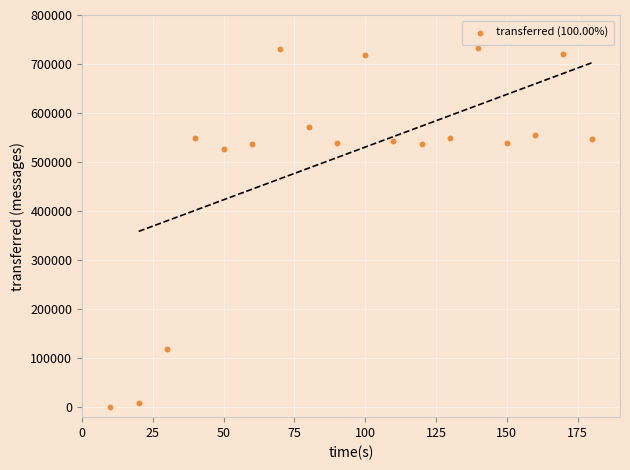

What is the range of X values (max minus min)?

170